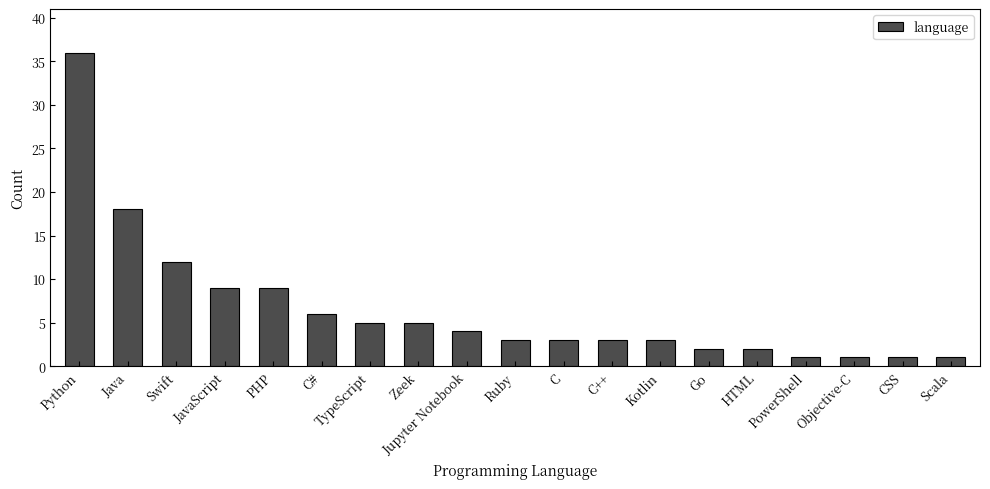

Reading left to right, extract all data points from this chart.

36	18	12	9	9	6	5	5	4	3	3	3	3	2	2	1	1	1	1